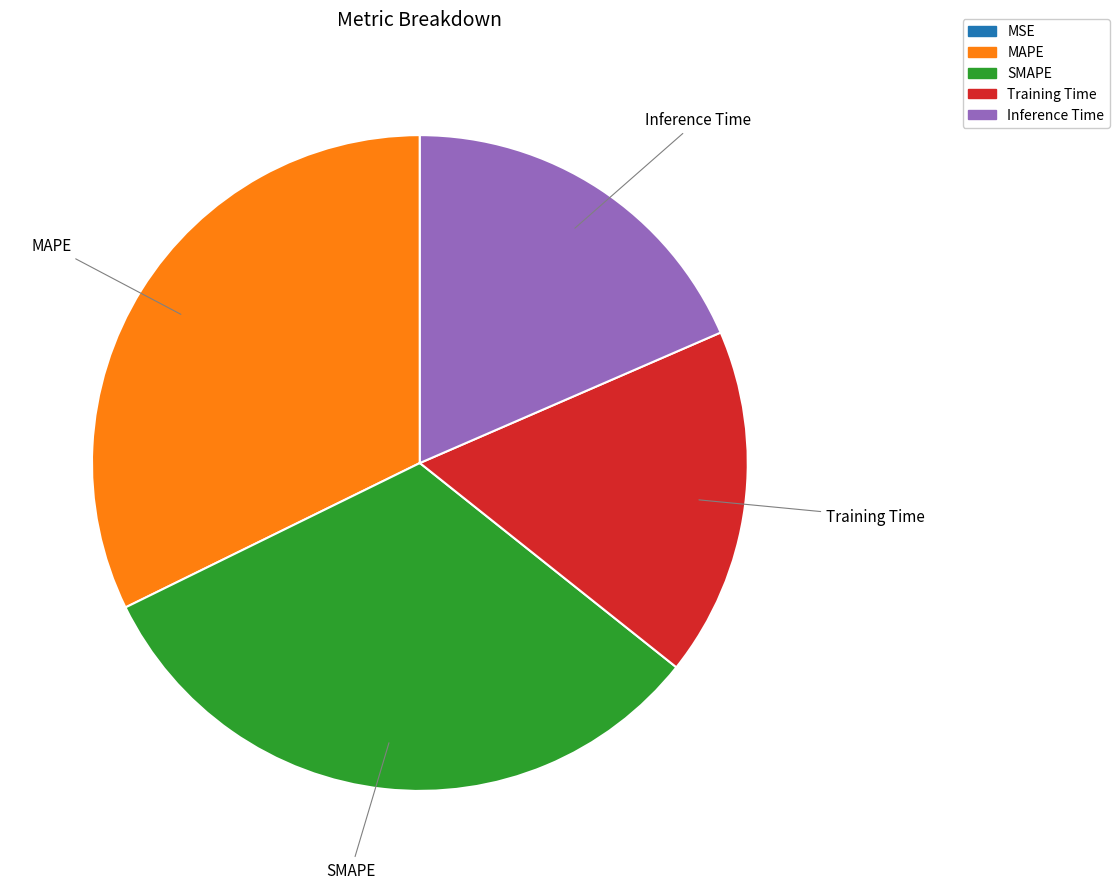

Between Training Time and Inference Time, which is larger?

Inference Time